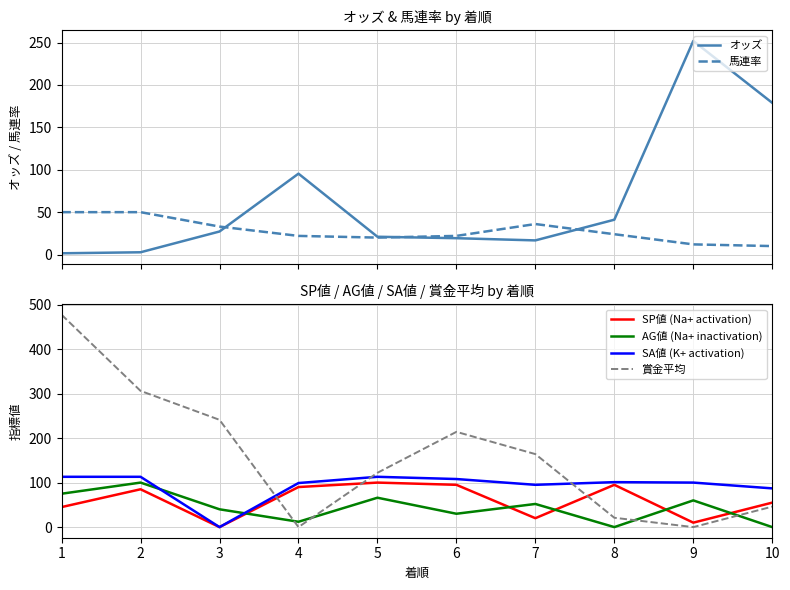

After their last crossing, which series has the higher values: 賞金平均 or SP値 (Na+ activation)?

SP値 (Na+ activation)